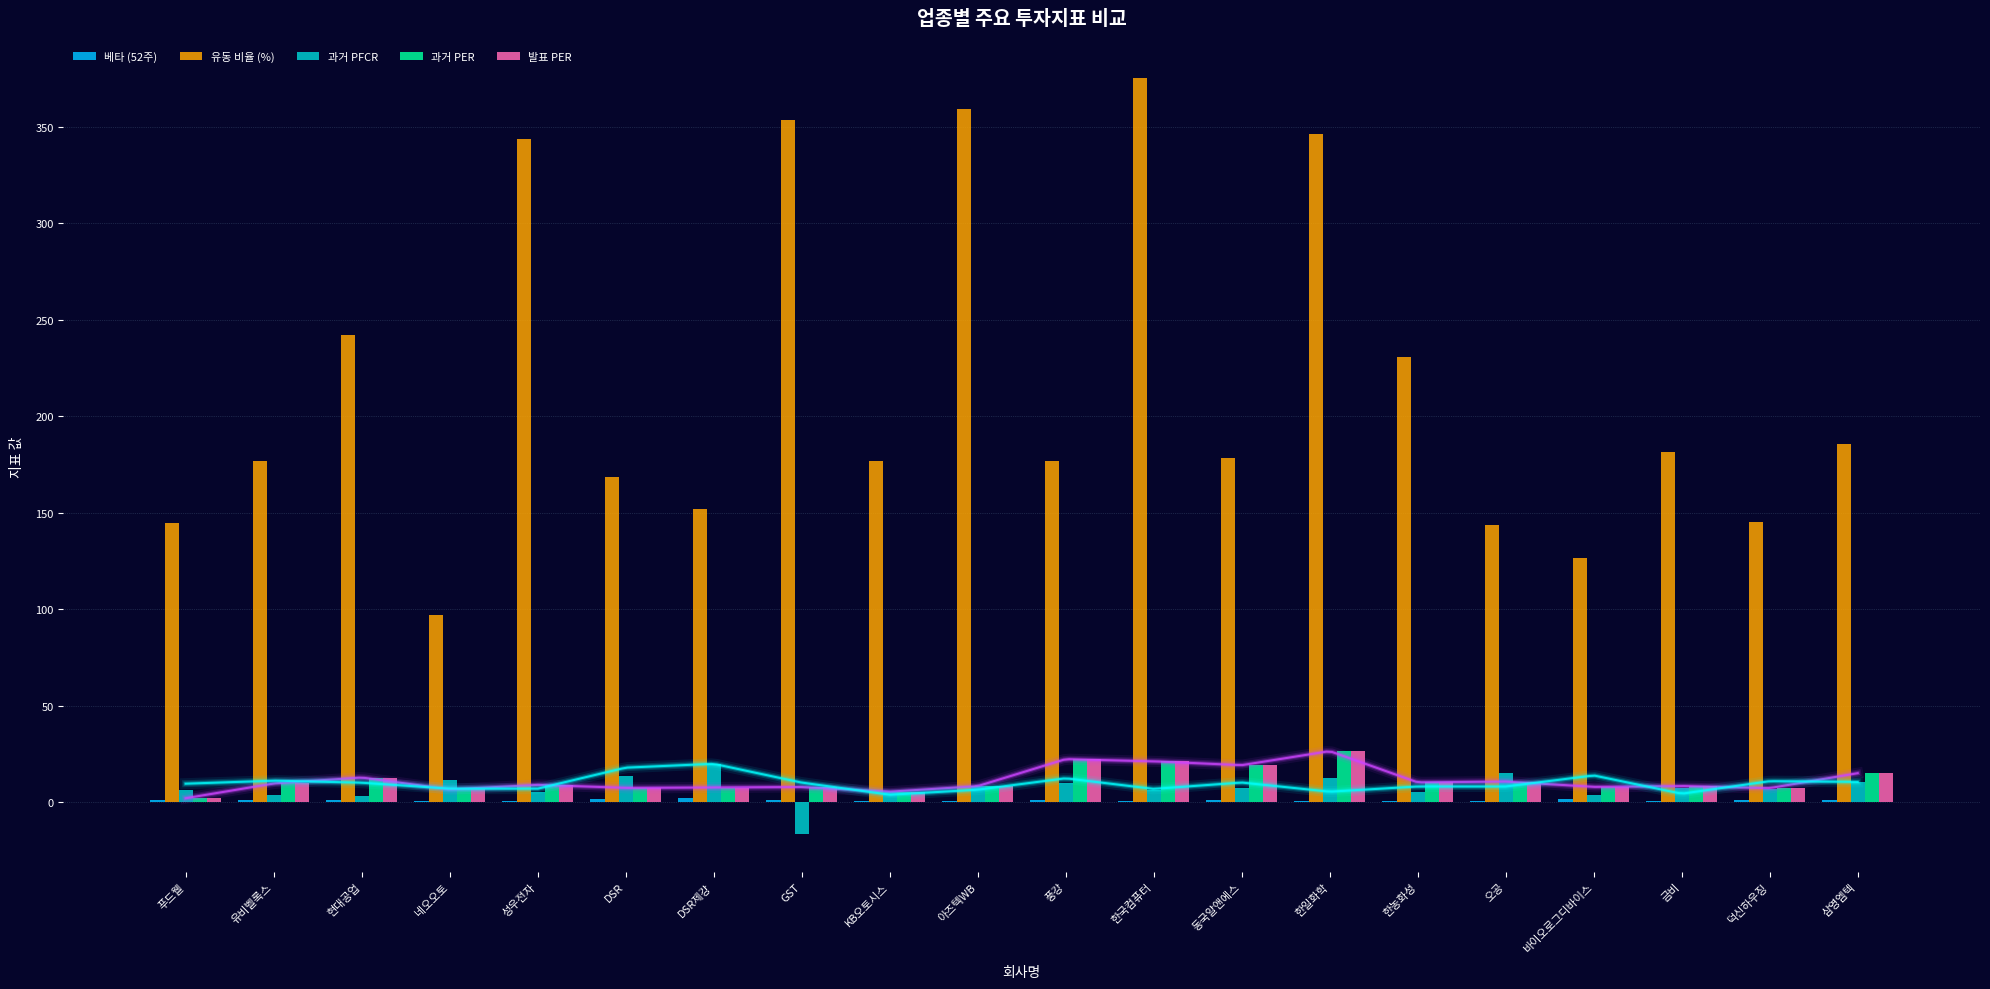

What is the spread (max minus min) of values at KB오토시스?

176.7